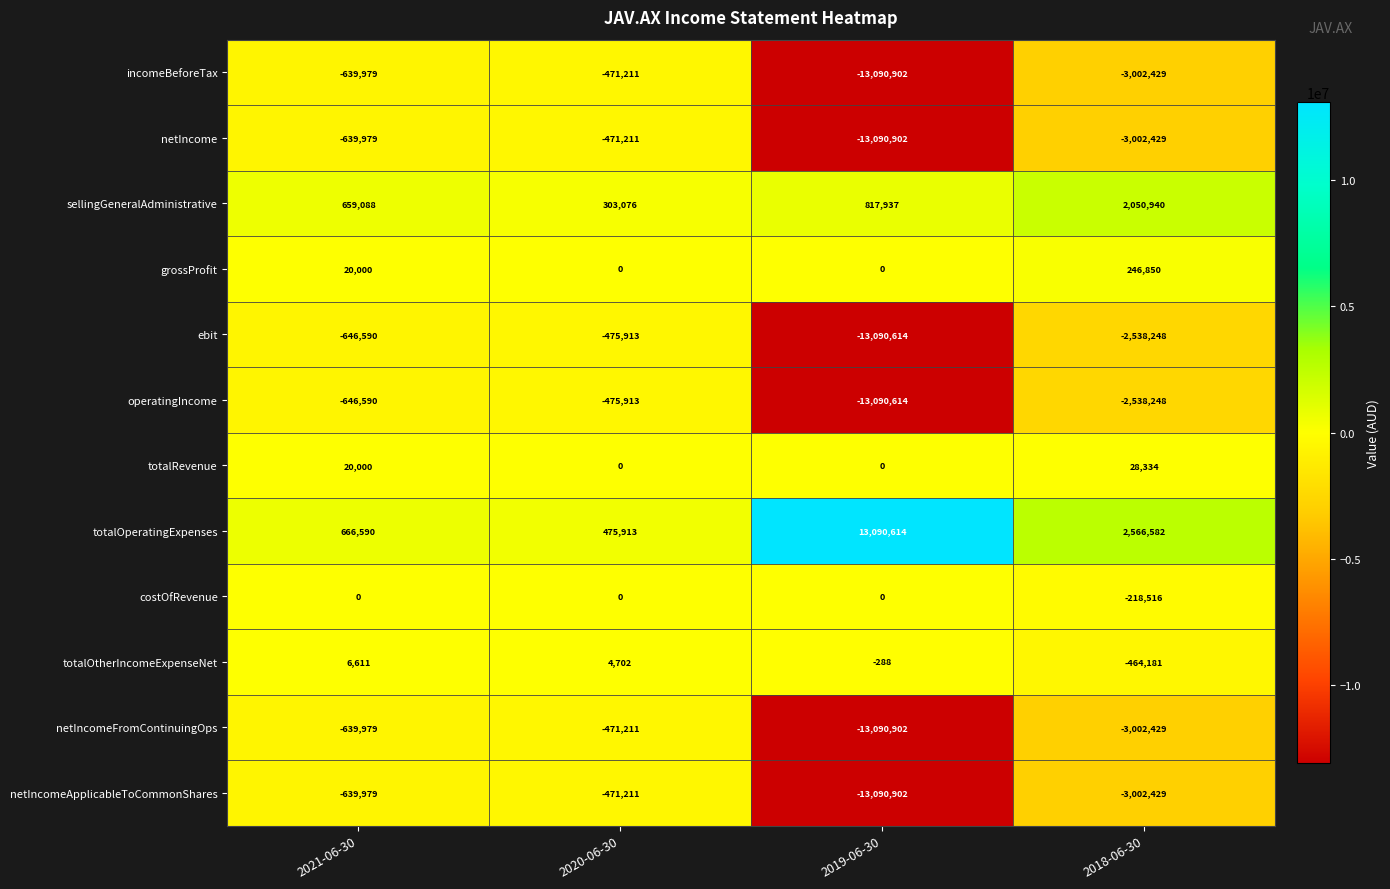

At which category is the sum across all series the highest?

2020-06-30